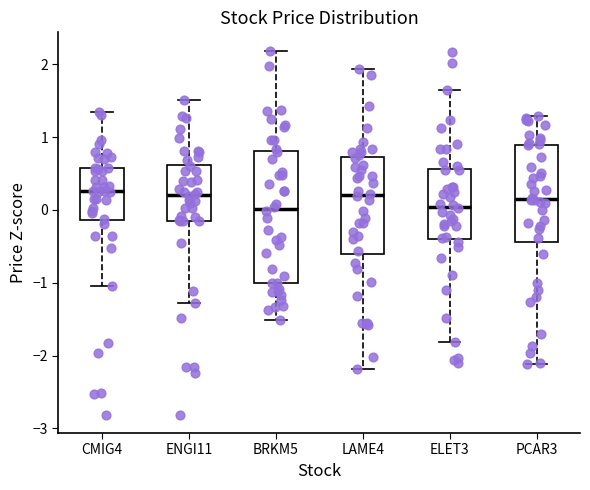

Where does the upper whisker of the box for ENGI11 end on the y-axis? The values are not printed on the chart, so give them approximately, as read against the axis.

1.5